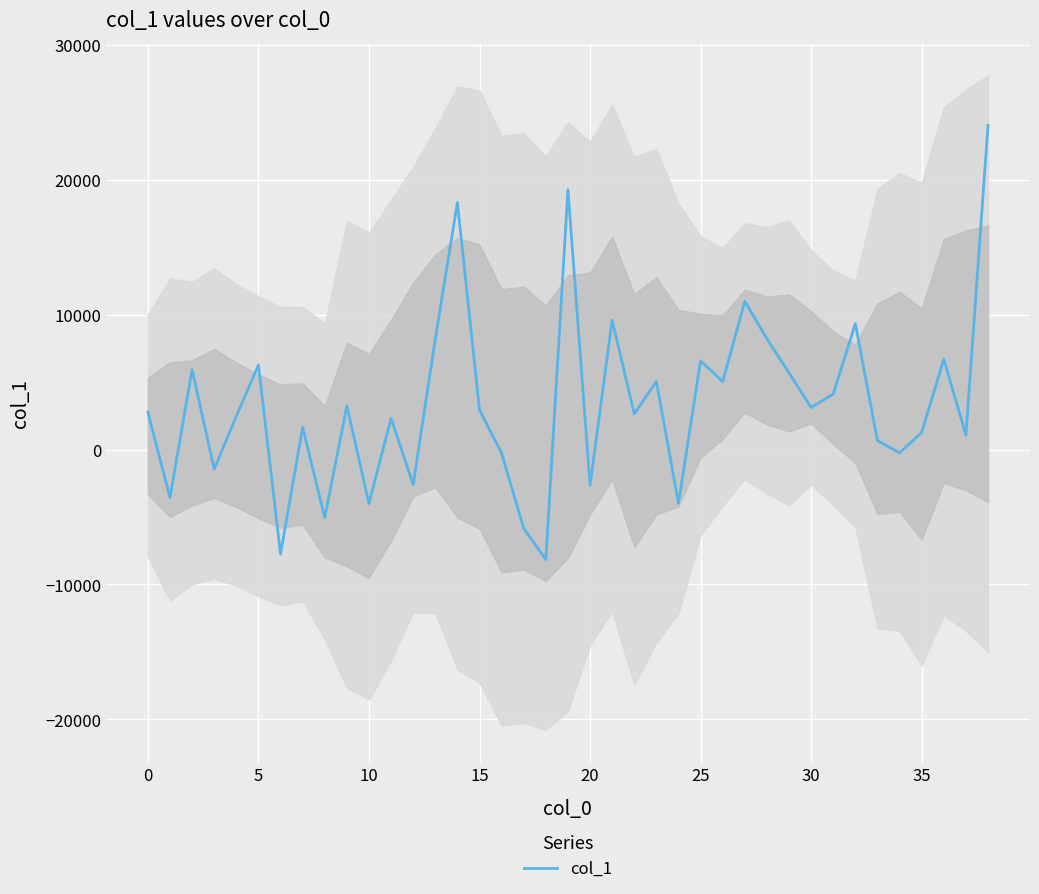

The value at 13 is 10960.8. True or false?

False